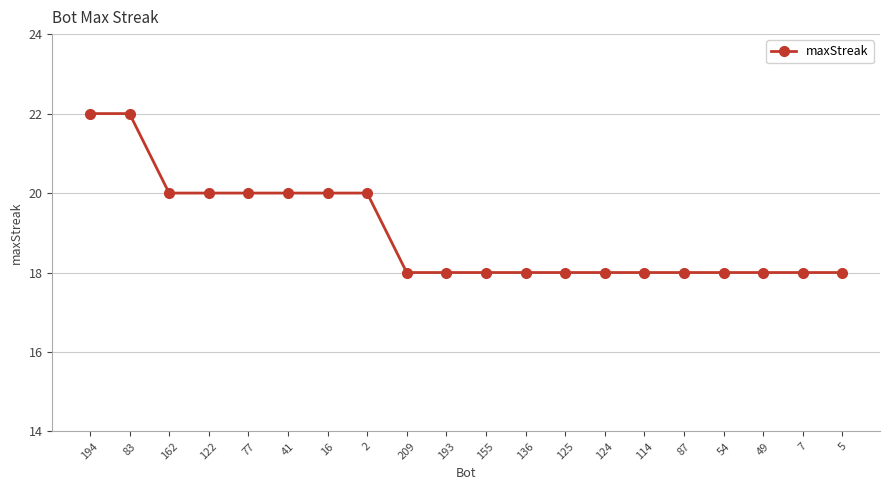

What is the greatest value displayed?

22